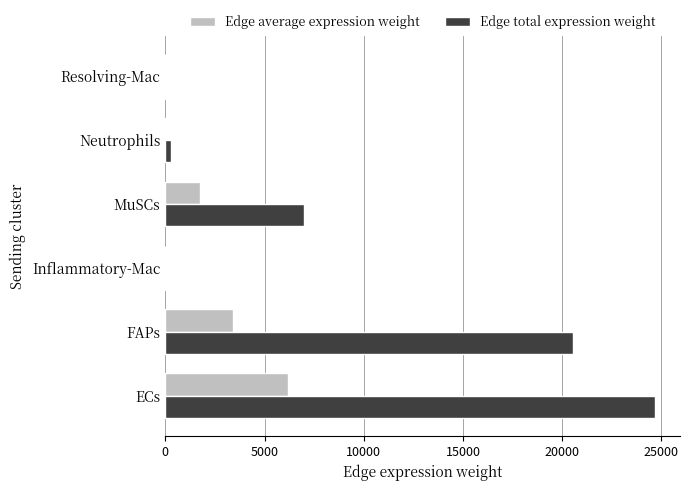

Between MuSCs and Neutrophils, which series saw the biggest shift?

Edge total expression weight